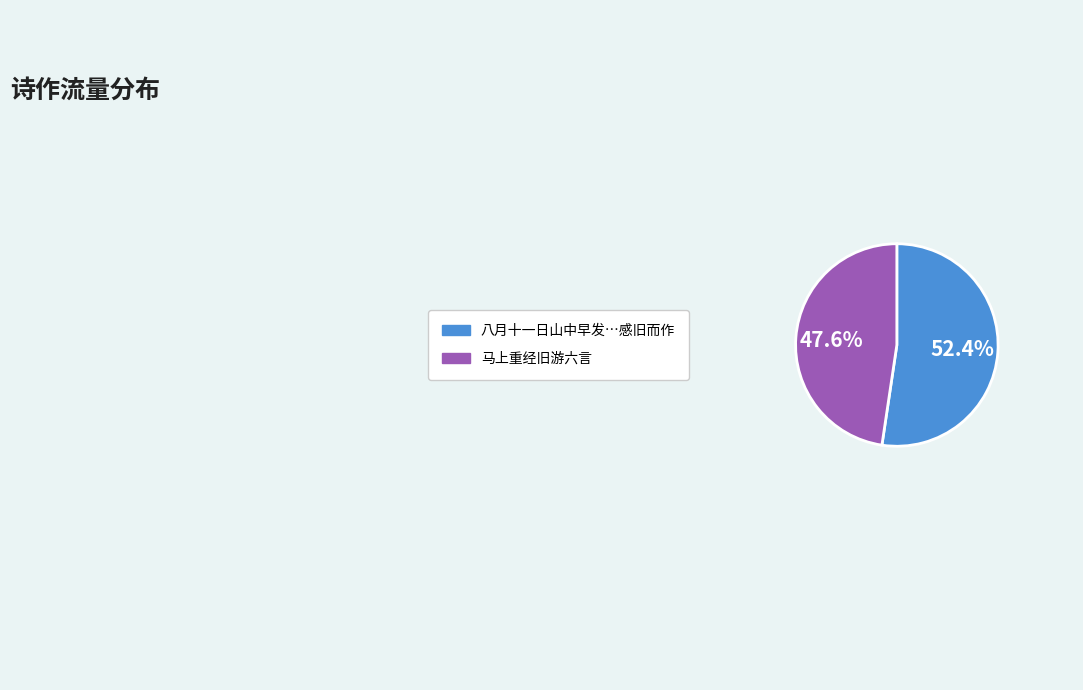

Is there a majority slice in this chart?

Yes